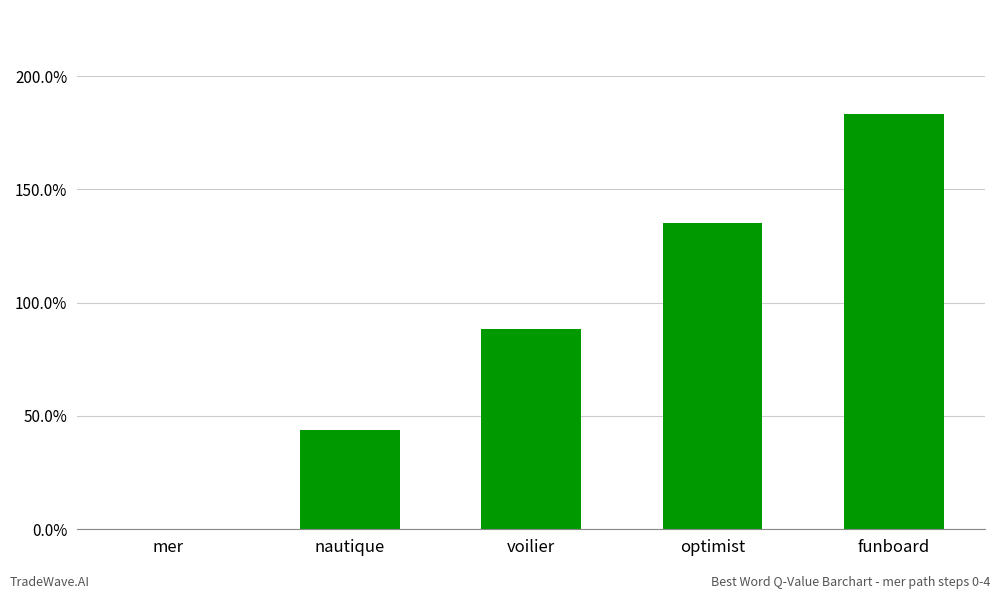

Which has a higher value, mer or nautique?

nautique